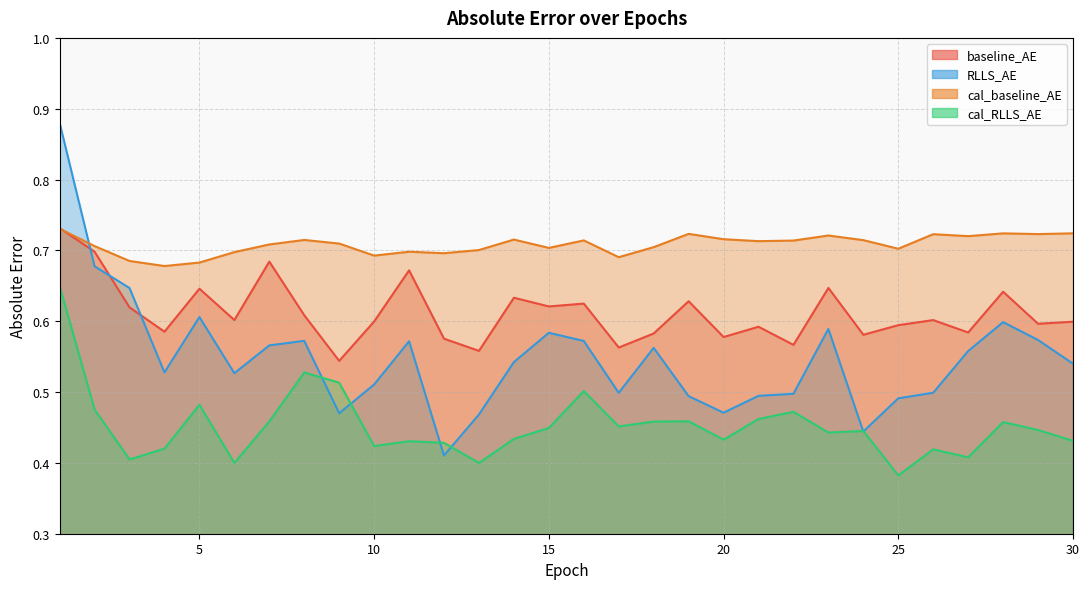

How many times do baseline_AE and RLLS_AE cross each other?

3